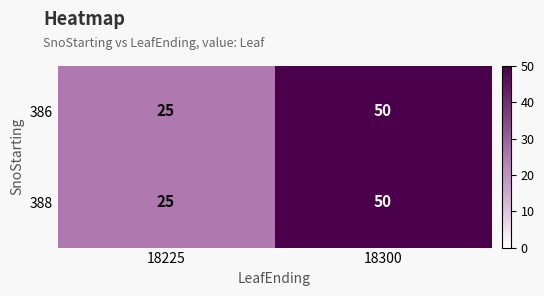

List the labels in order of 388 value, largest first.

18300, 18225